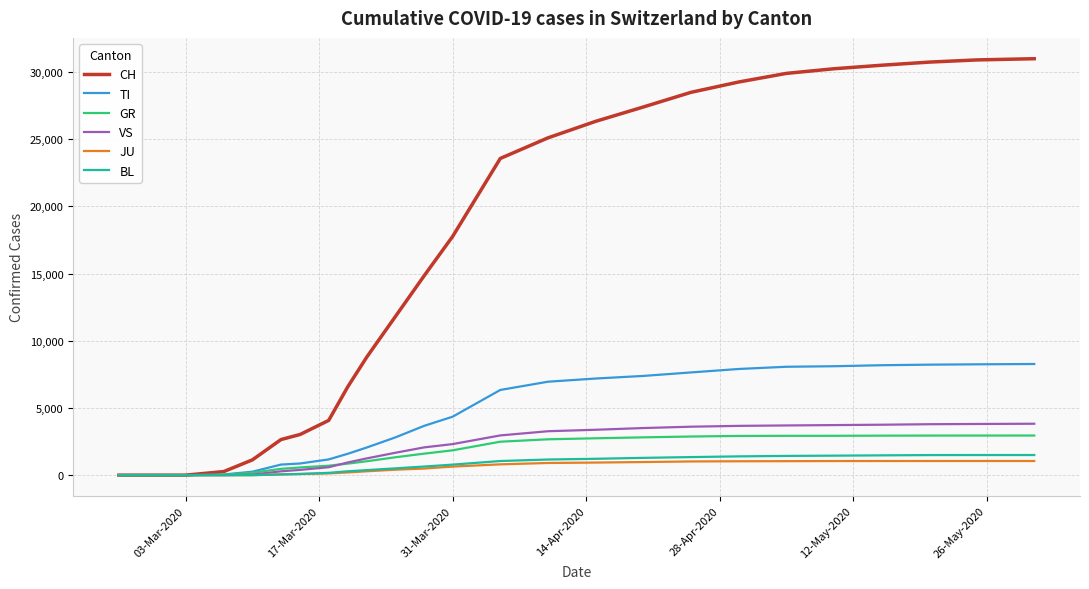

Which series has the widest spread of values?

CH